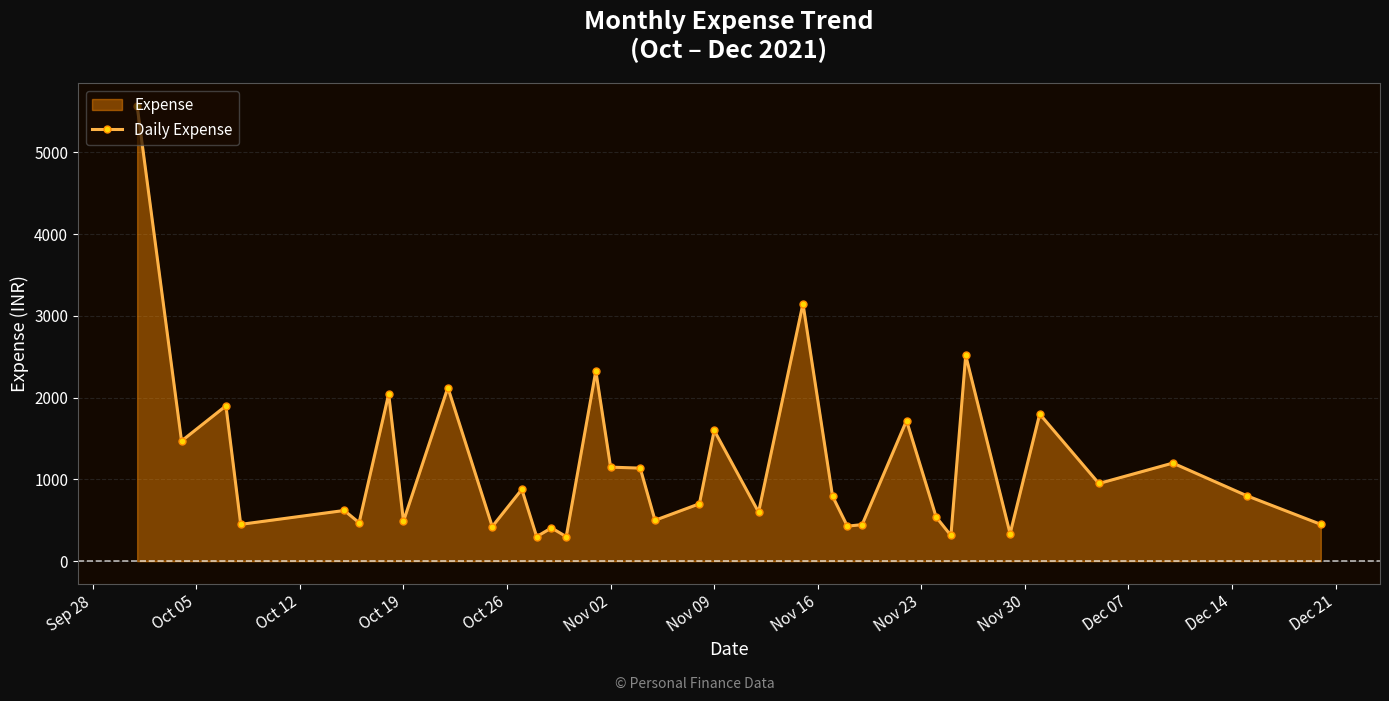

True or false: the data has more than 2 interior local peaks.

True